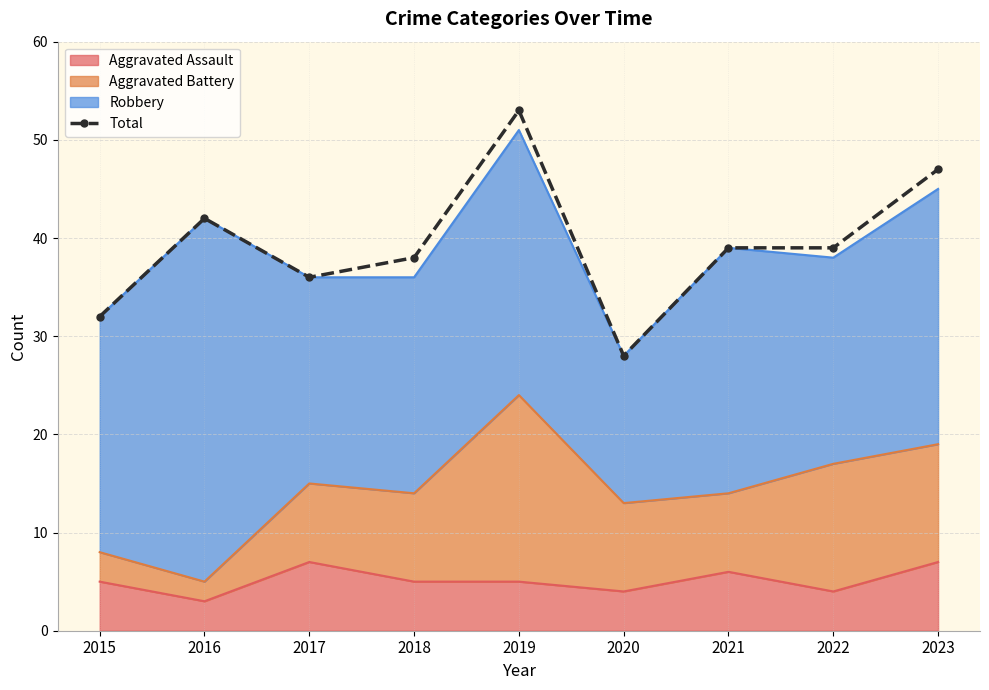

Rank the categories by value from highest to lowest.

2019, 2023, 2016, 2021, 2022, 2018, 2017, 2015, 2020